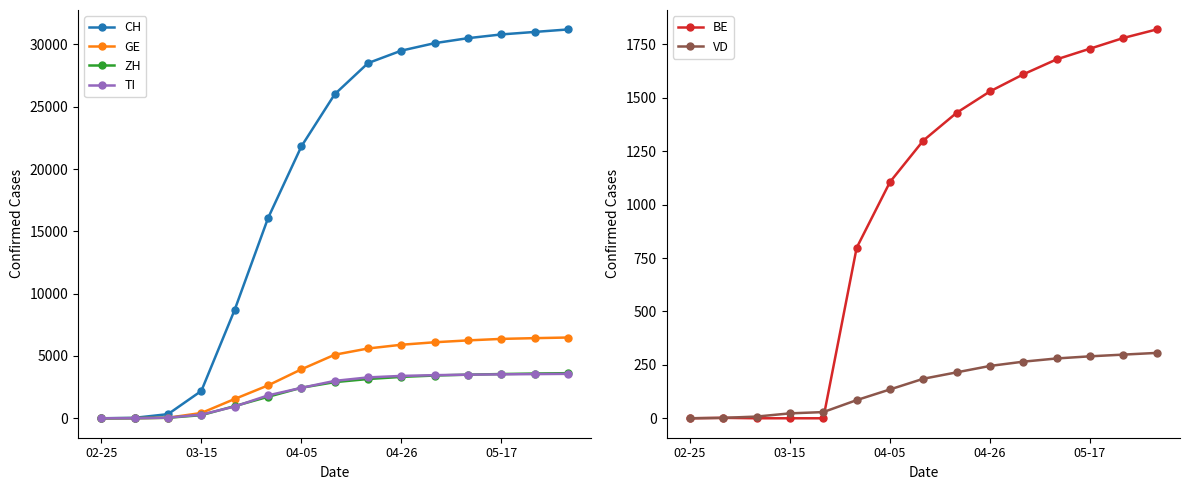

Reading left to right, what are all the values shown in this chart?

CH: 0	38	332	2196	8706	16059	21813	26000	28500	29500	30100	30500	30800	31000	31200
GE: 0	9	44	425	1549	2638	3928	5100	5600	5900	6100	6250	6370	6430	6480
ZH: 0	7	40	250	978	1722	2450	2900	3150	3320	3430	3500	3550	3590	3620
TI: 0	2	49	293	945	1837	2442	3000	3280	3400	3460	3500	3525	3545	3565
BE: 0	2	0	0	0	798	1106	1300	1430	1530	1610	1680	1730	1780	1820
VD: 0	2	8	23	29	85	135	185	215	245	265	280	290	298	306